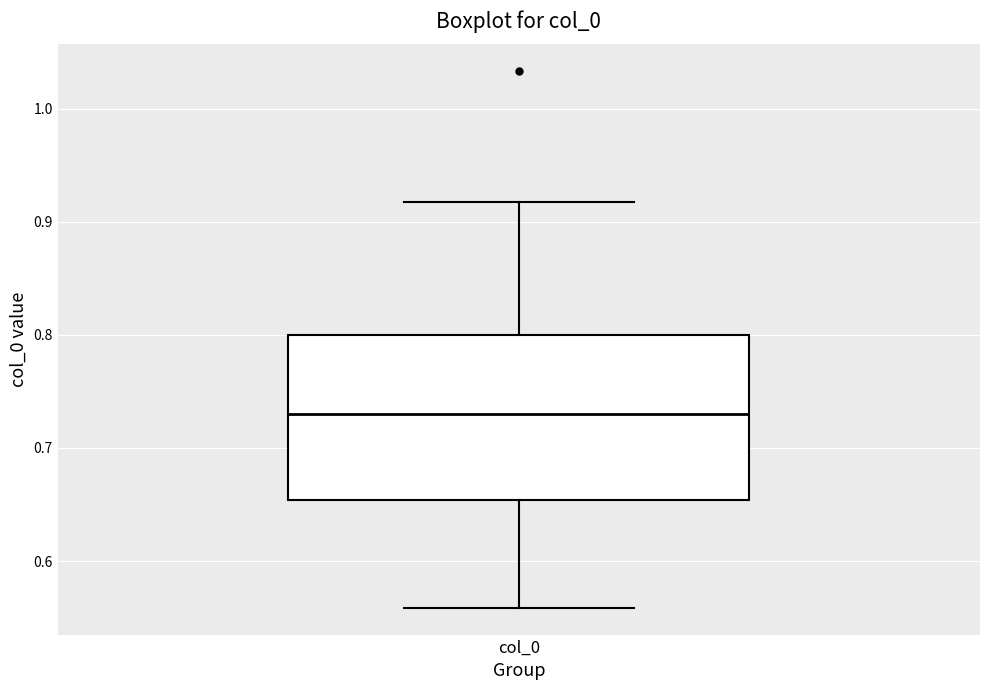

Where does the upper whisker of the box for col_0 end on the y-axis? The values are not printed on the chart, so give them approximately, as read against the axis.

0.92